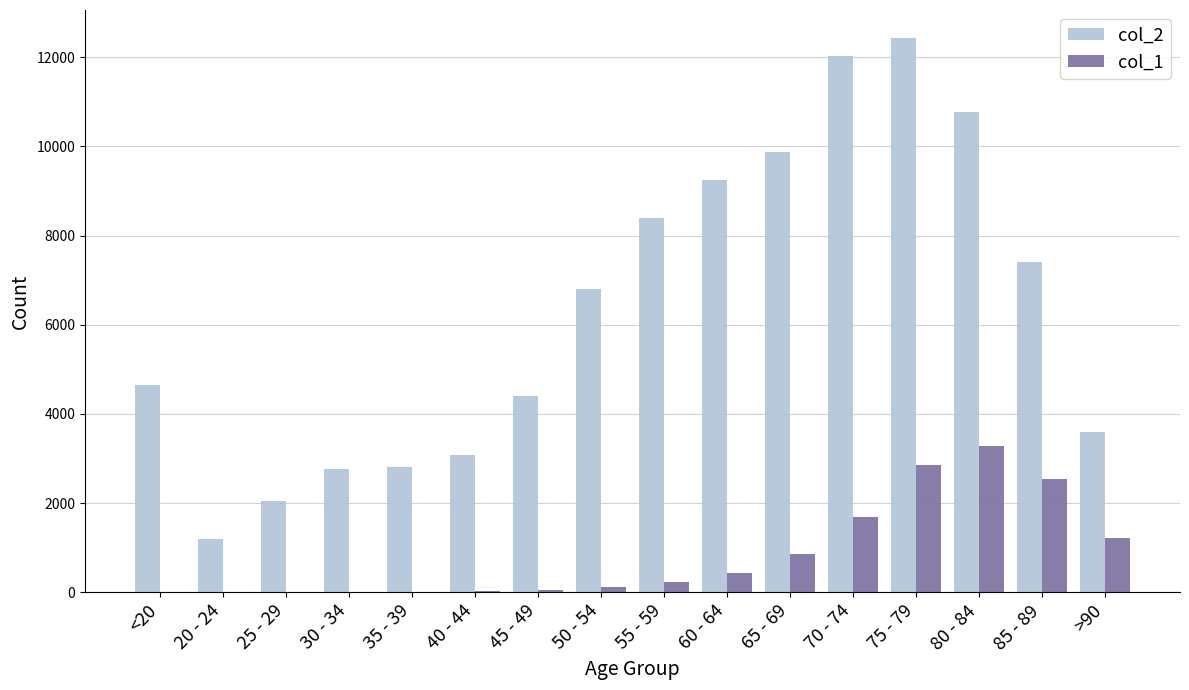

Which series has the largest total across all categories?

col_2